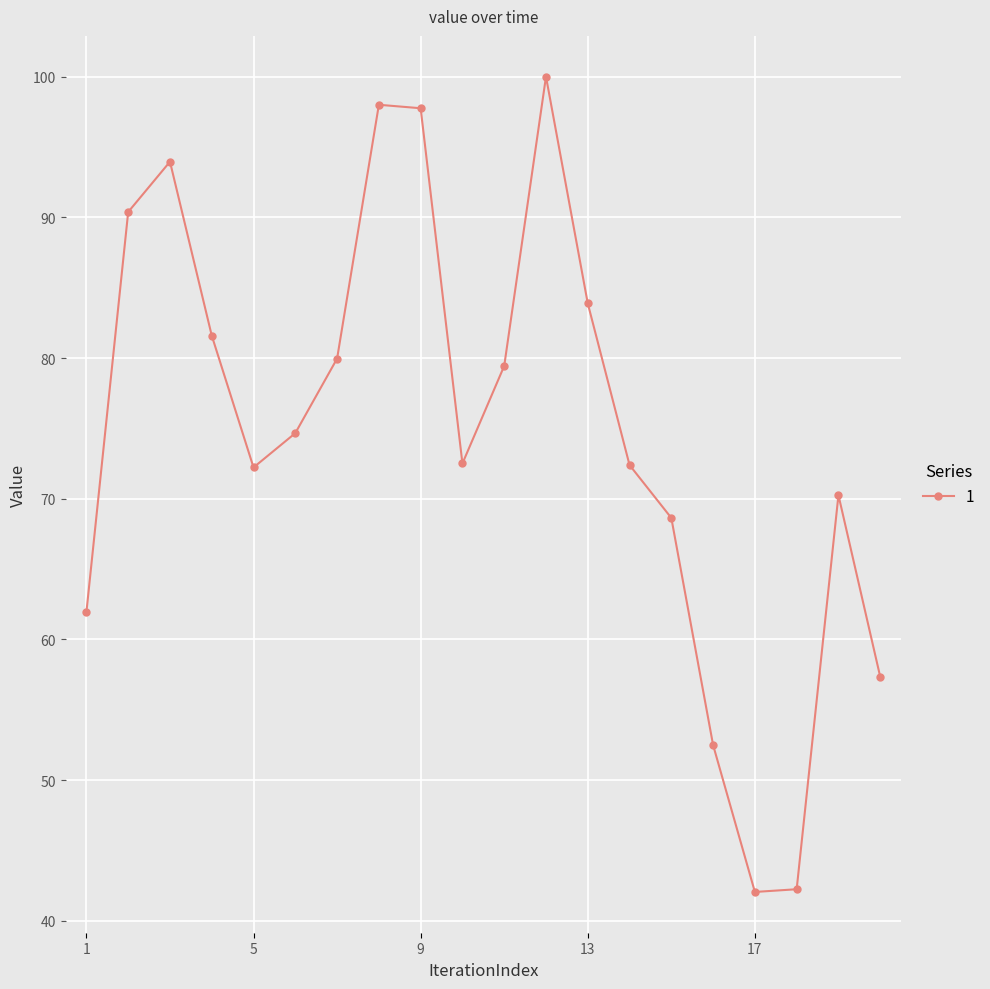

What is the value of the 14th point from the left?

72.4